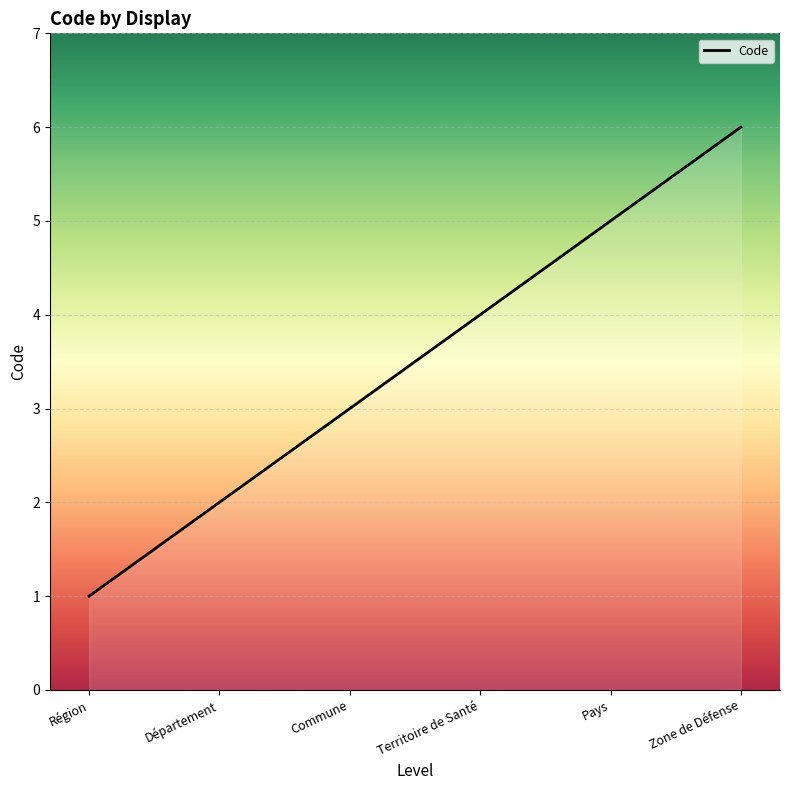

Rank the categories by value from highest to lowest.

Zone de Défense, Pays, Territoire de Santé, Commune, Département, Région